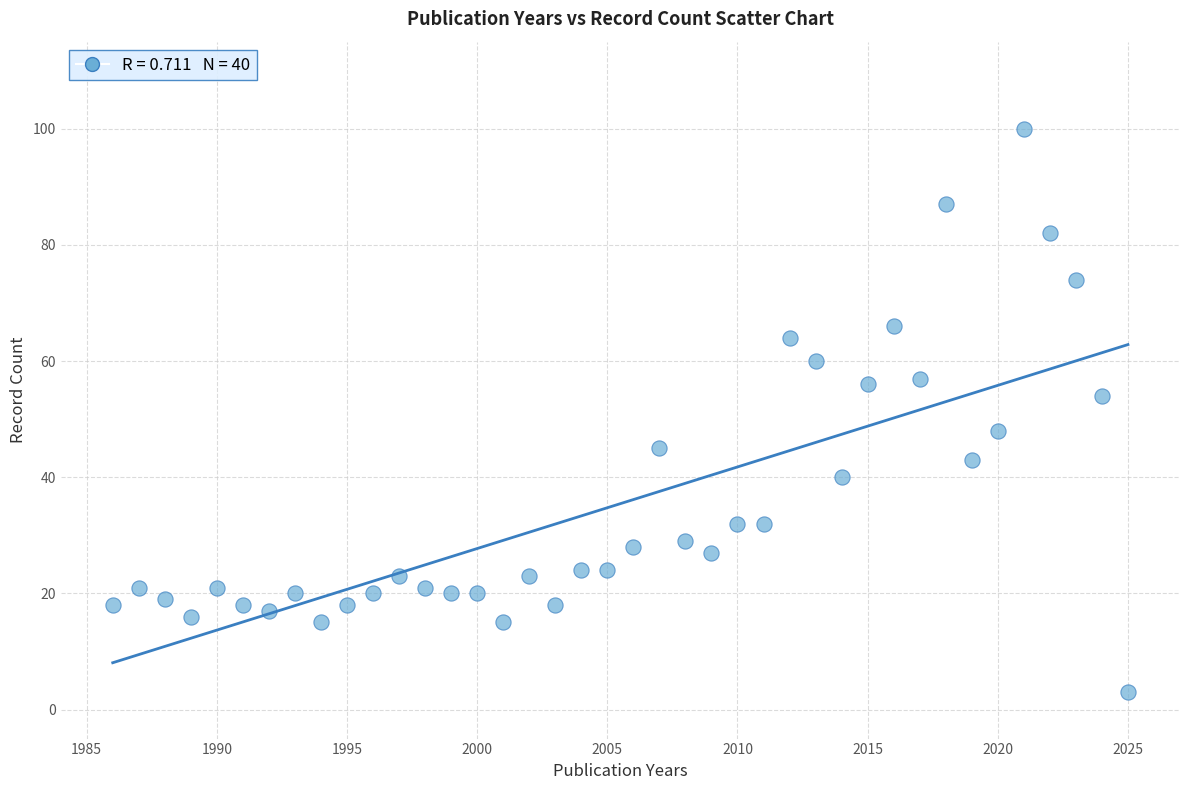

What is the range of Y values (max minus min)?

97